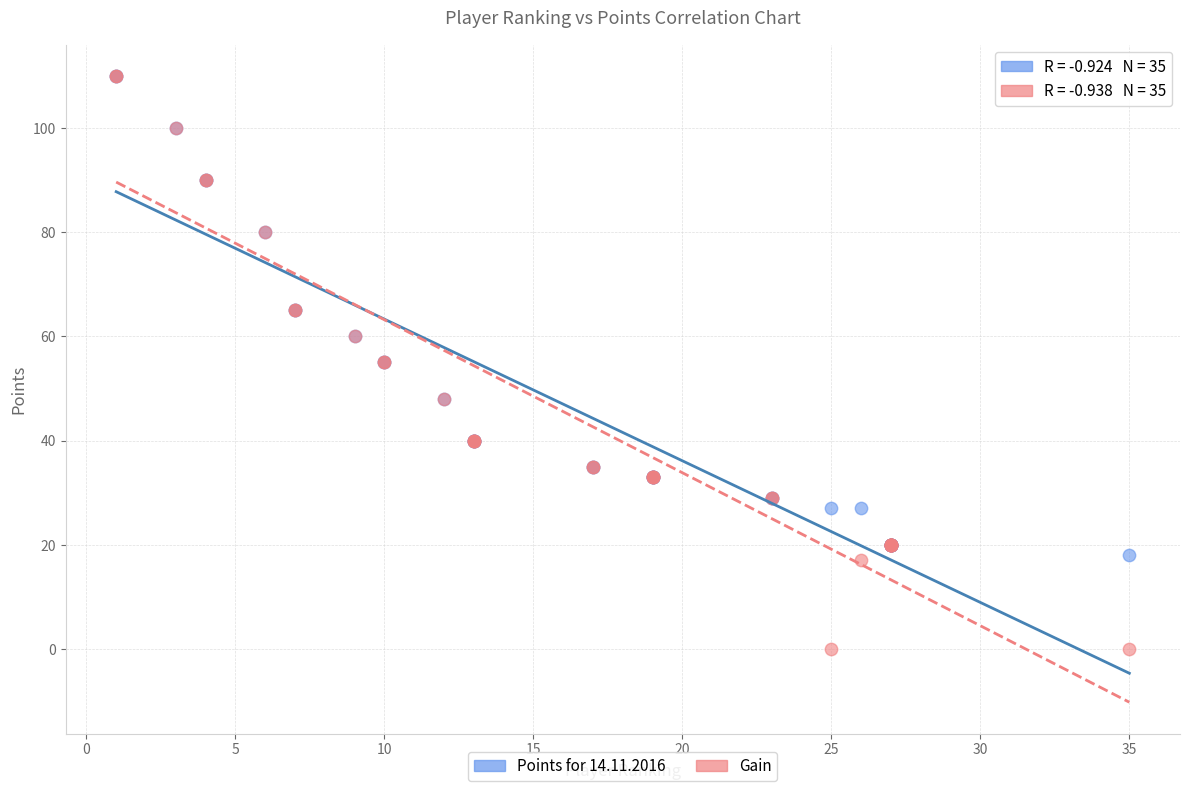

What are all the series names shown in the legend?

Points for 14.11.2016, Gain